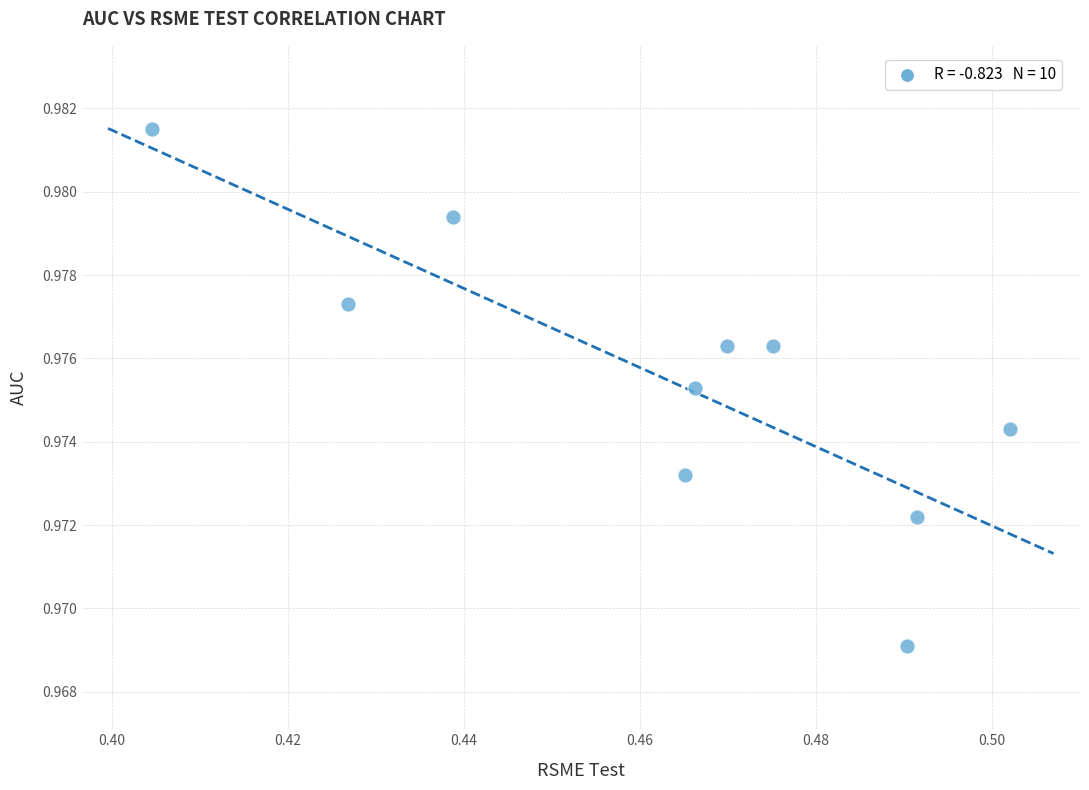

What is the average X value?

0.5